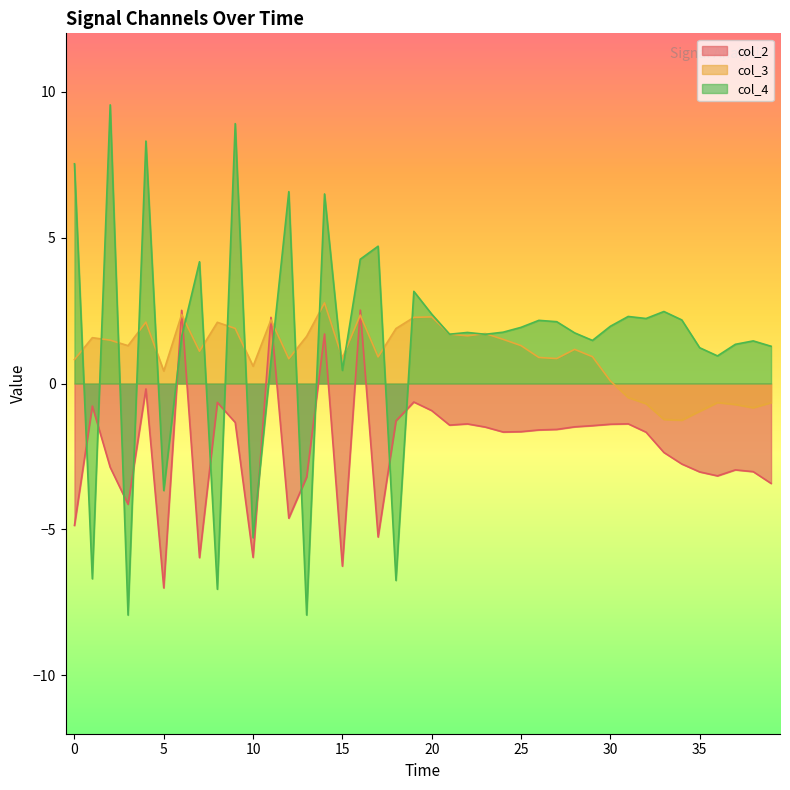

At which label does col_4 first exceed 1?

0